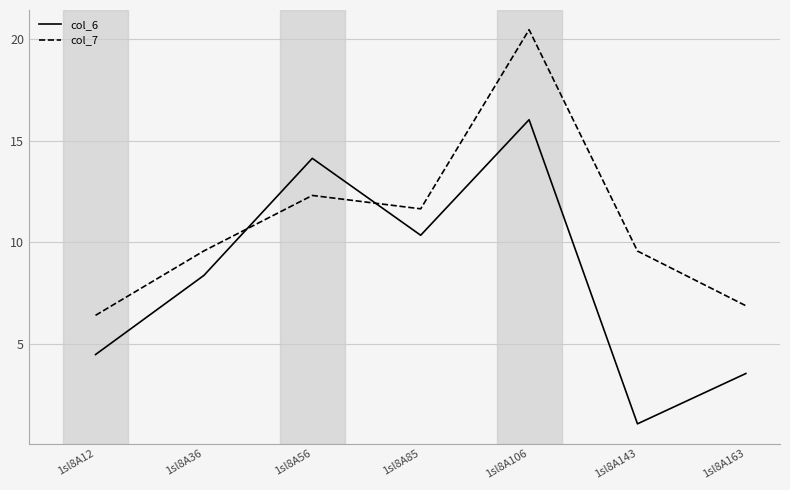

How many intersections are there between col_6 and col_7?

2